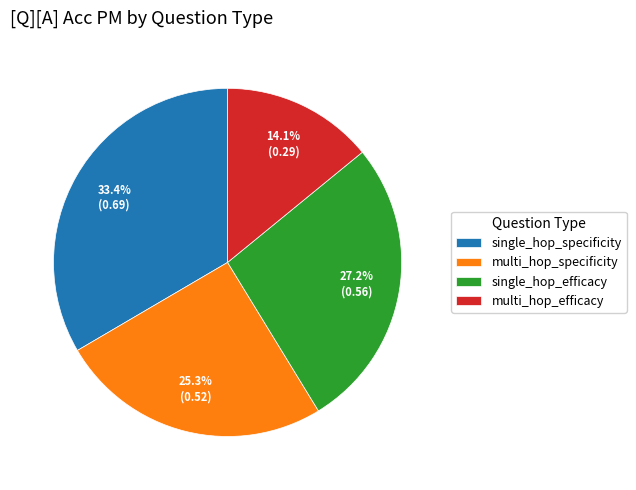

True or false: multi_hop_efficacy accounts for 1% of the total.

False